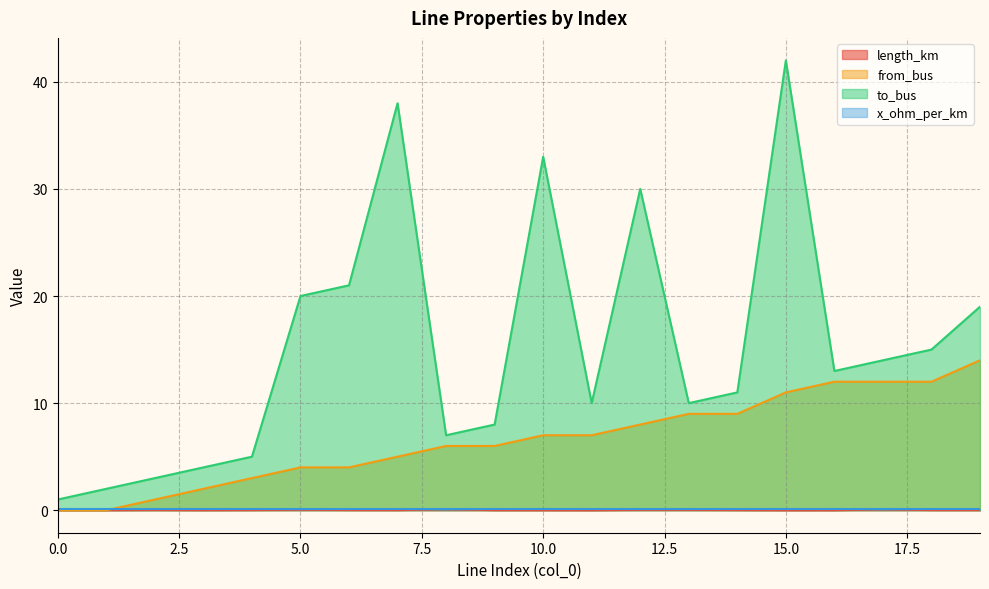

Which series has the largest total across all categories?

to_bus